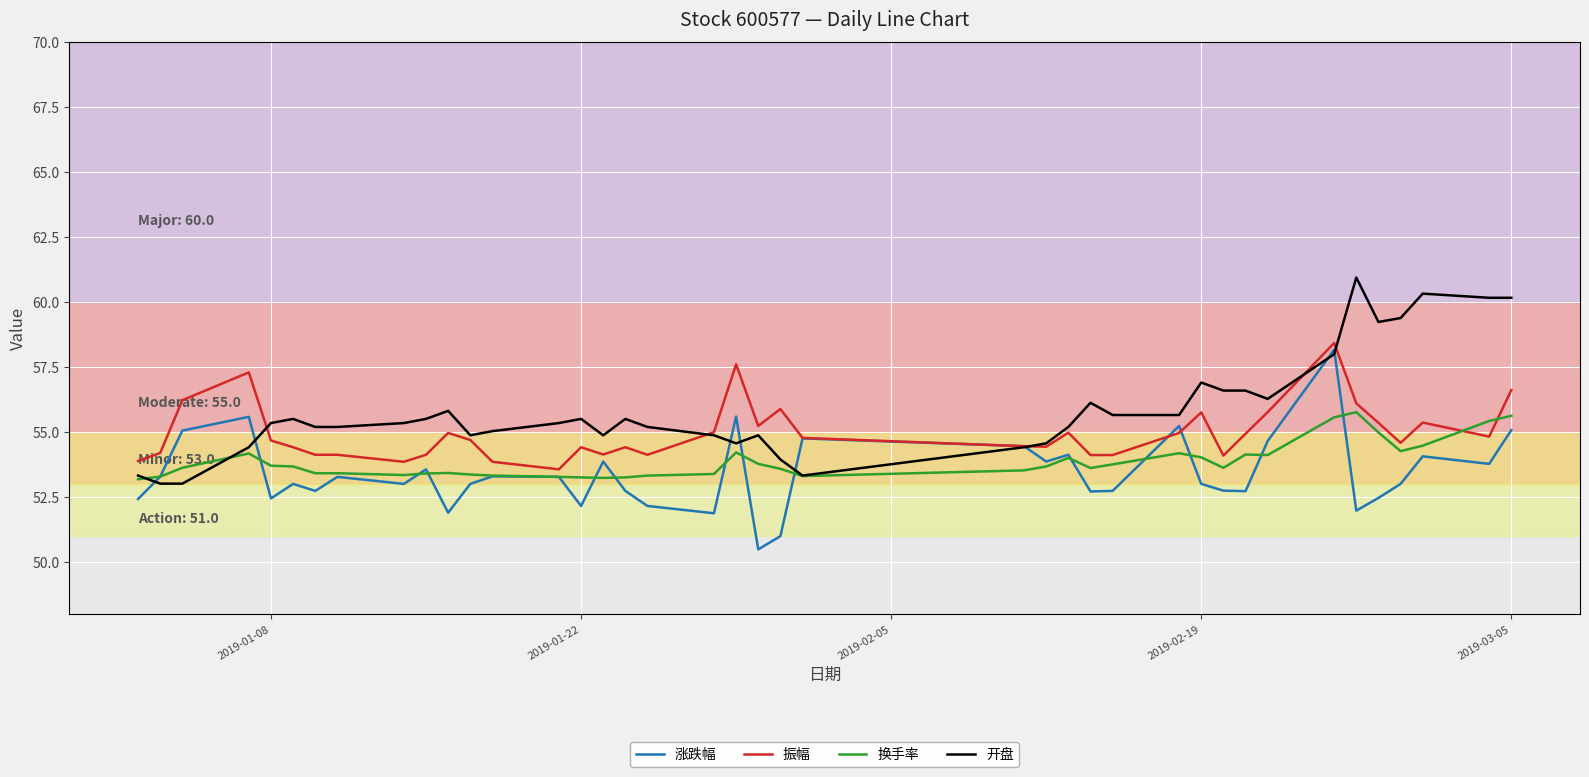

Which series has the largest total across all categories?

开盘